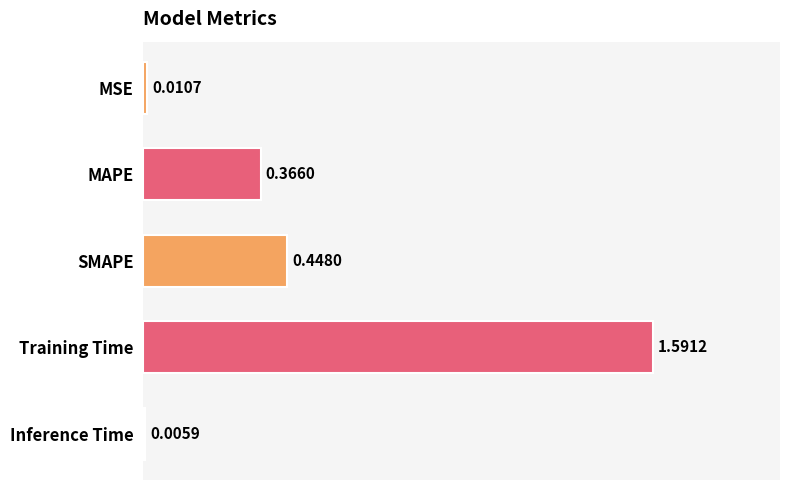

Which label corresponds to the largest value in the chart?

Training Time